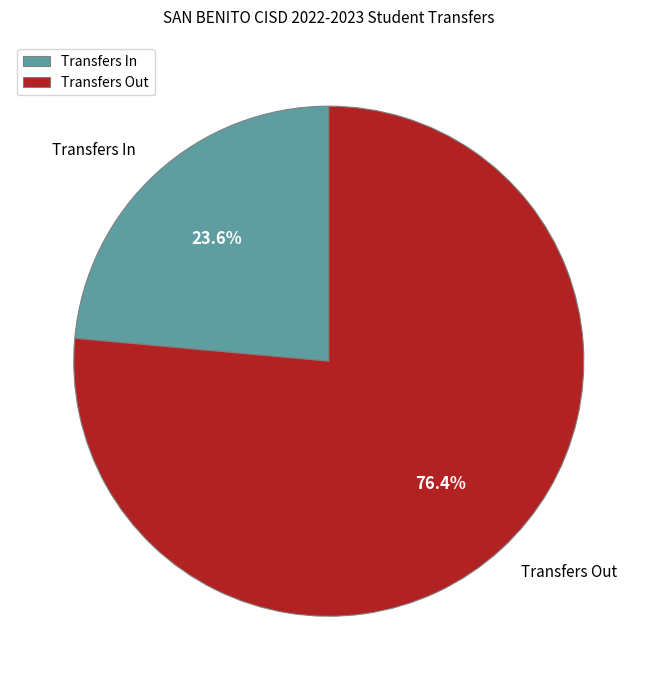

Combined, do Transfers In and Transfers Out account for over 50%?

Yes